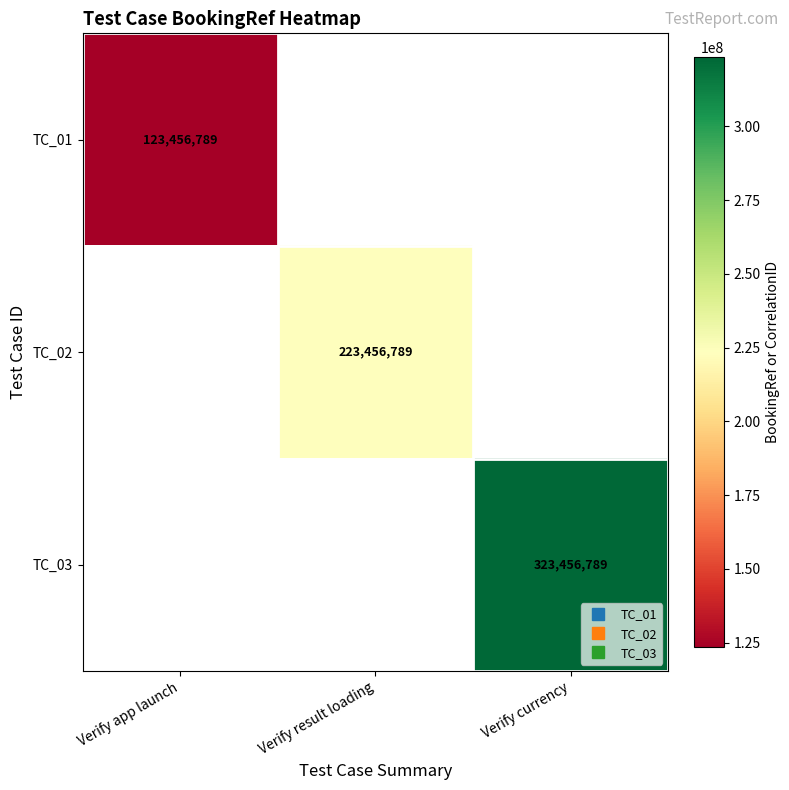

Which has a higher value, Verify app launch or Verify result loading?

Verify result loading